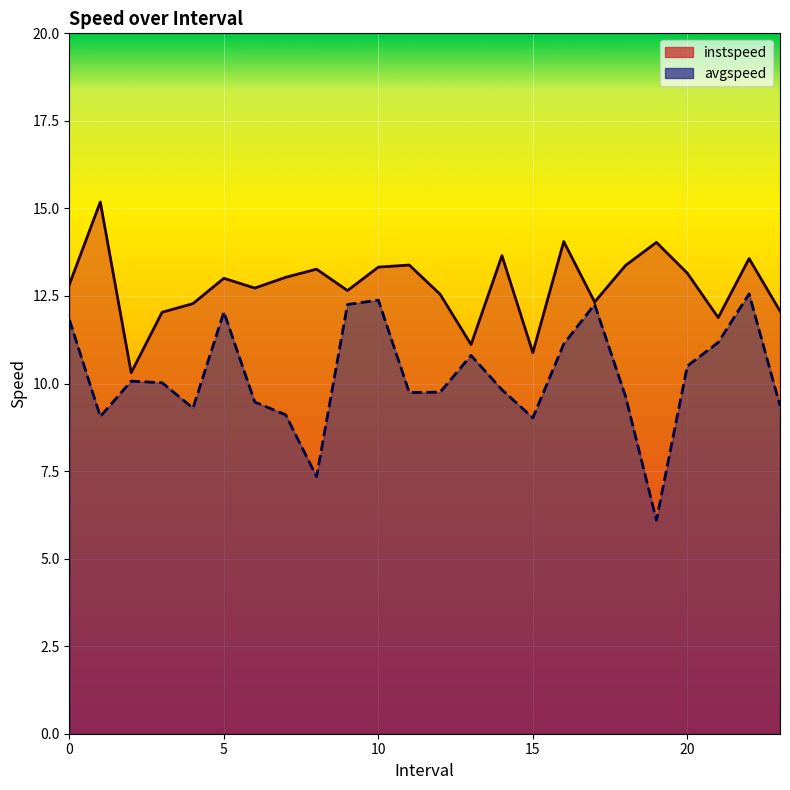

Rank the series by their average value, from highest to lowest.

instspeed, avgspeed